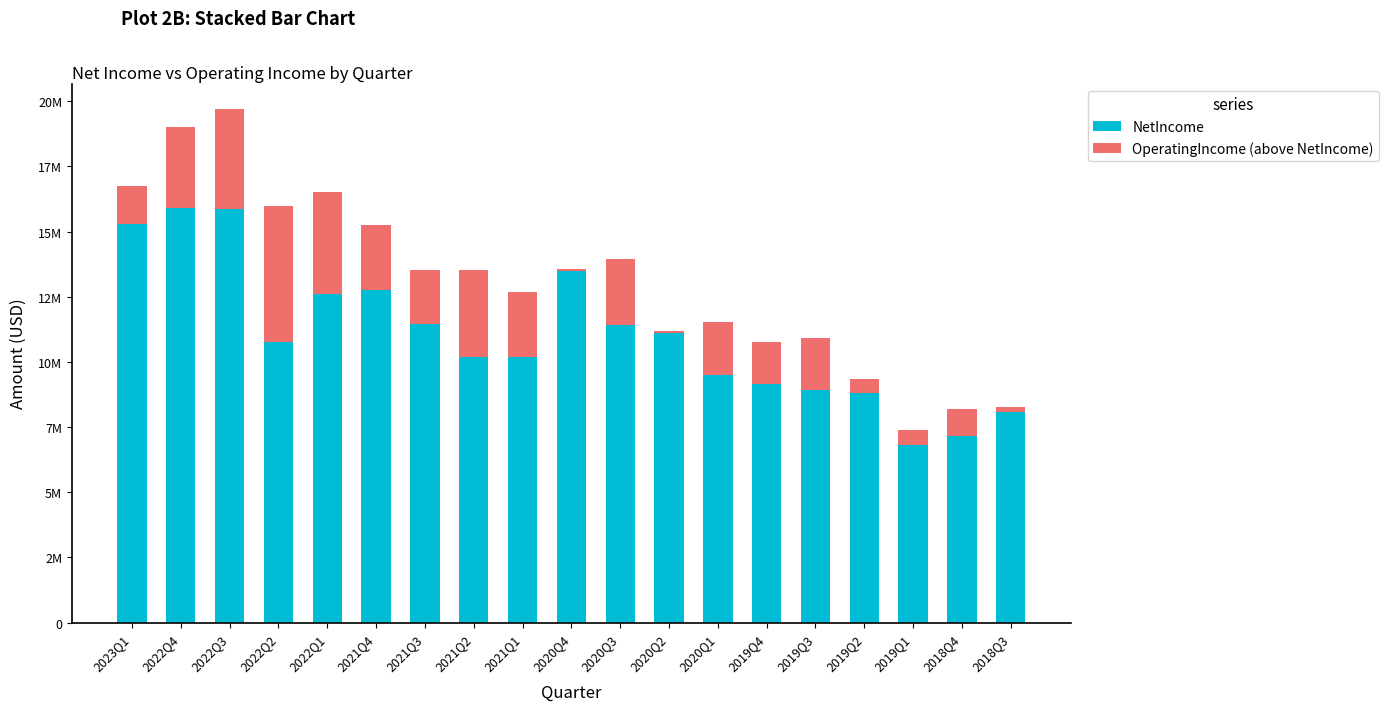

Reading left to right, list all the values displayed in this chart.

NetIncome: 2023Q1=15289000	2022Q4=15915000	2022Q3=15863000	2022Q2=10753000	2022Q1=12603000	2021Q4=12765000	2021Q3=11449000	2021Q2=10183000	2021Q1=10200000	2020Q4=13470000	2020Q3=11407000	2020Q2=11194000	2020Q1=9515000	2019Q4=9162000	2019Q3=8941000	2019Q2=8796000	2019Q1=6813000	2018Q4=7141000	2018Q3=8061000
OperatingIncome (above NetIncome): 2023Q1=1441000	2022Q4=3099000	2022Q3=3827000	2022Q2=5215000	2022Q1=3907000	2021Q4=2488000	2021Q3=2072000	2021Q2=3346000	2021Q1=2462000	2020Q4=87000	2020Q3=2547000	2020Q2=-83000	2020Q1=2021000	2019Q4=1602000	2019Q3=1992000	2019Q2=534000	2019Q1=566000	2018Q4=1068000	2018Q3=196000